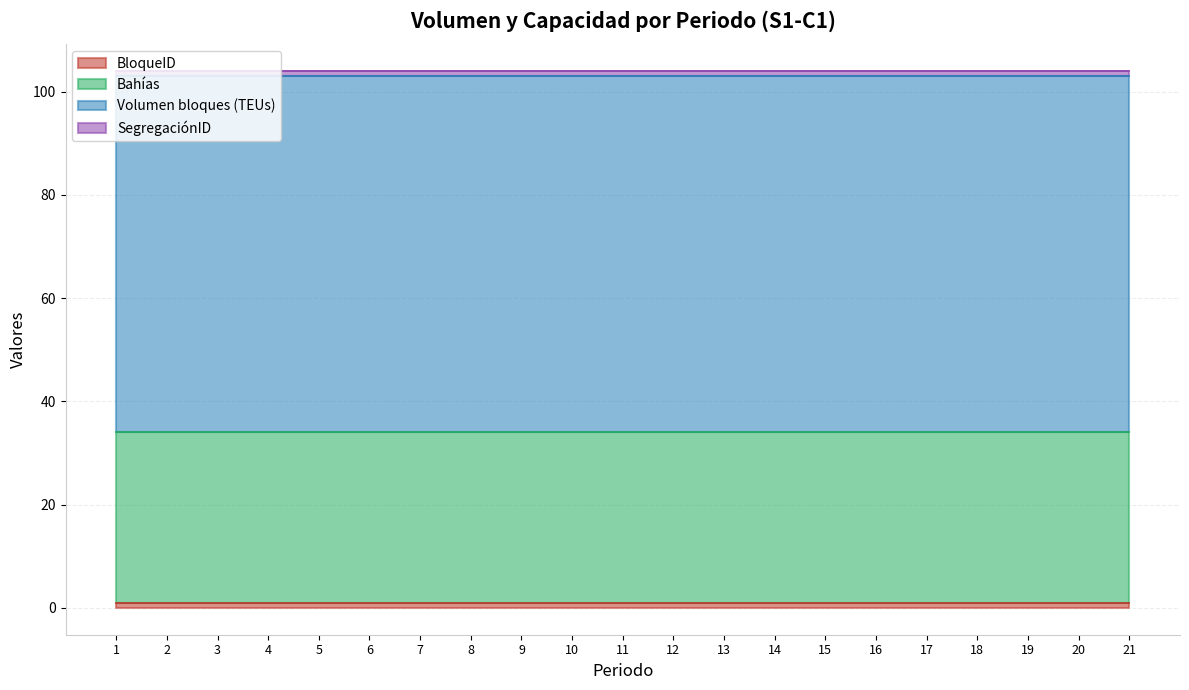

True or false: Bahías and Volumen bloques (TEUs) intersect in this chart.

False